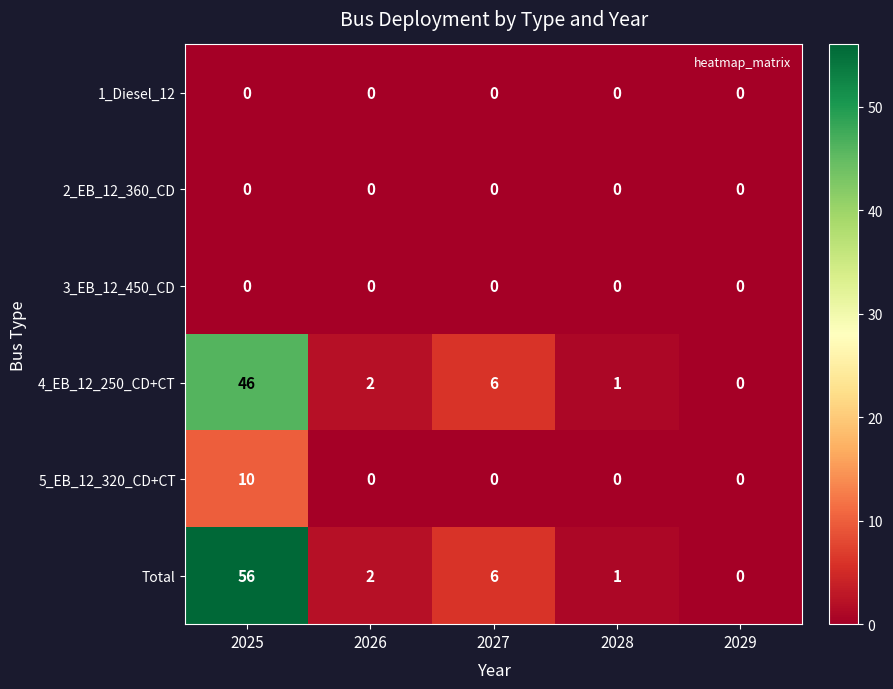

The 2_EB_12_360_CD series shows 0 at 2025. True or false?

True